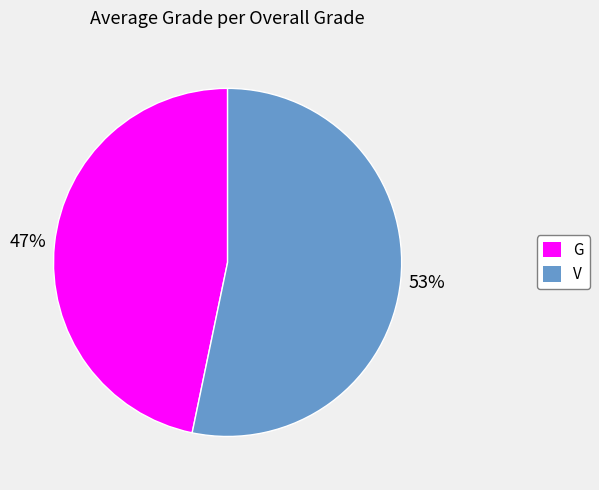

Do G and V together represent more than half of the pie?

Yes